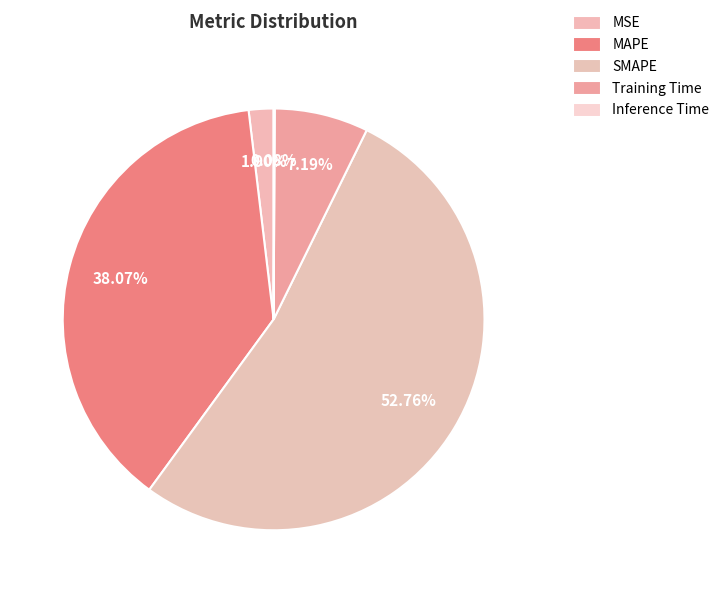

How much of the chart is everything except SMAPE?

47.2%